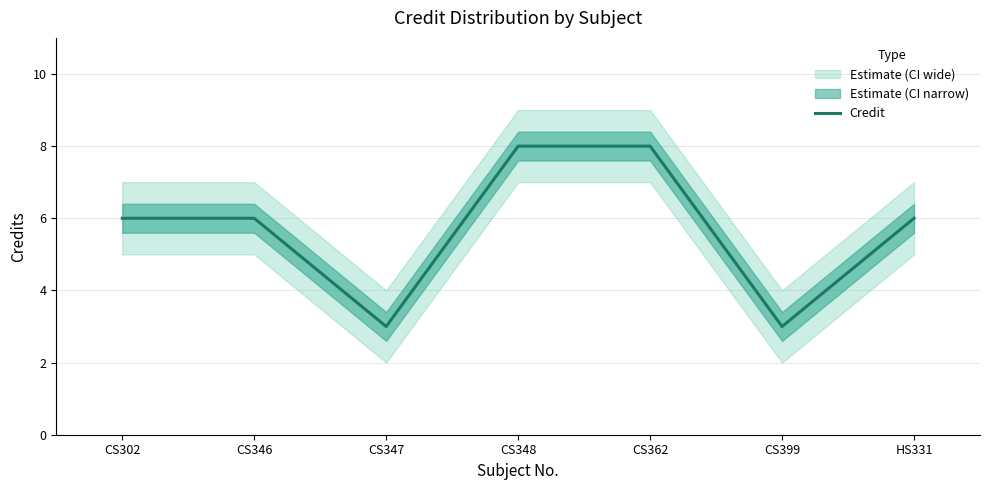

What position from the right is CS348?

4